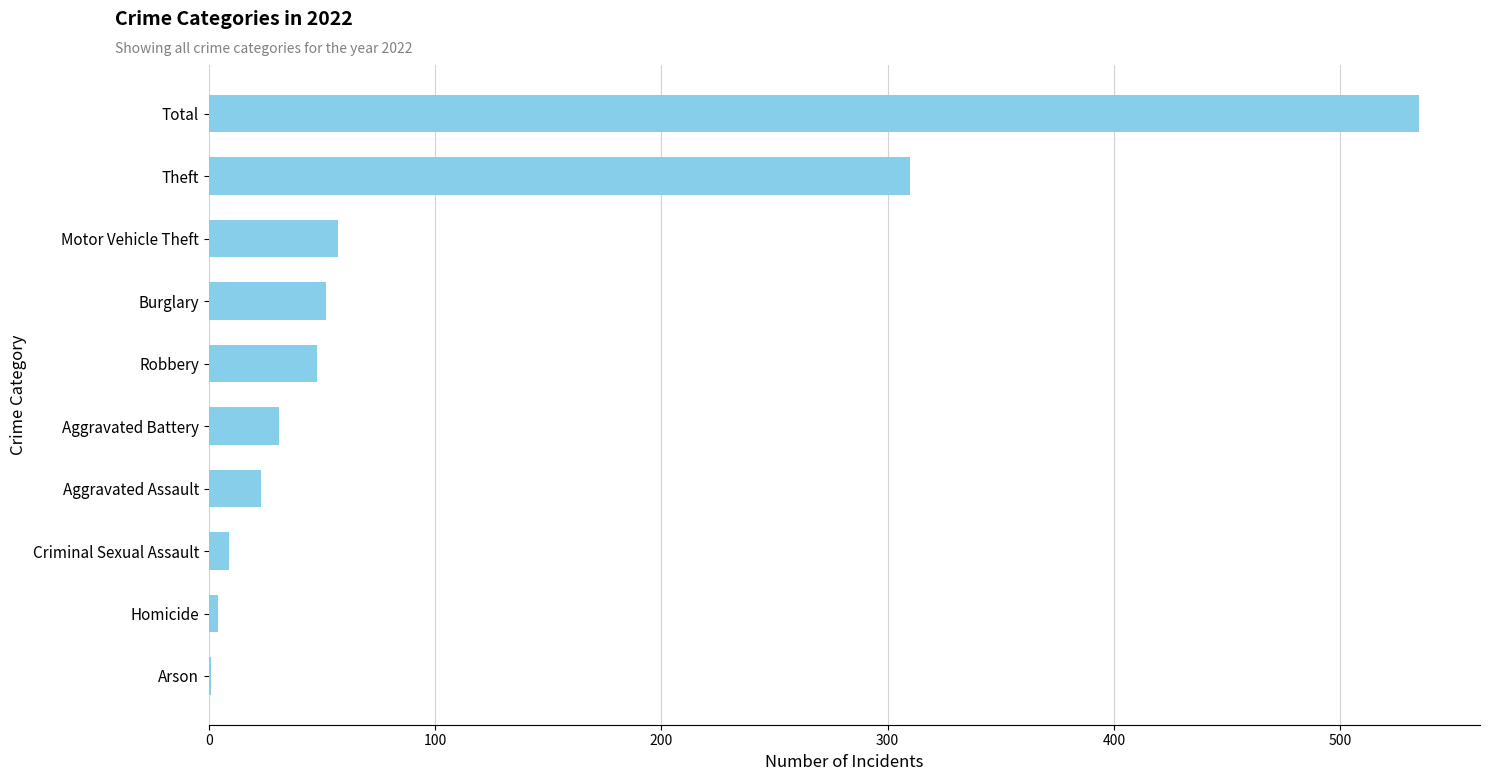

What is the average value?

107